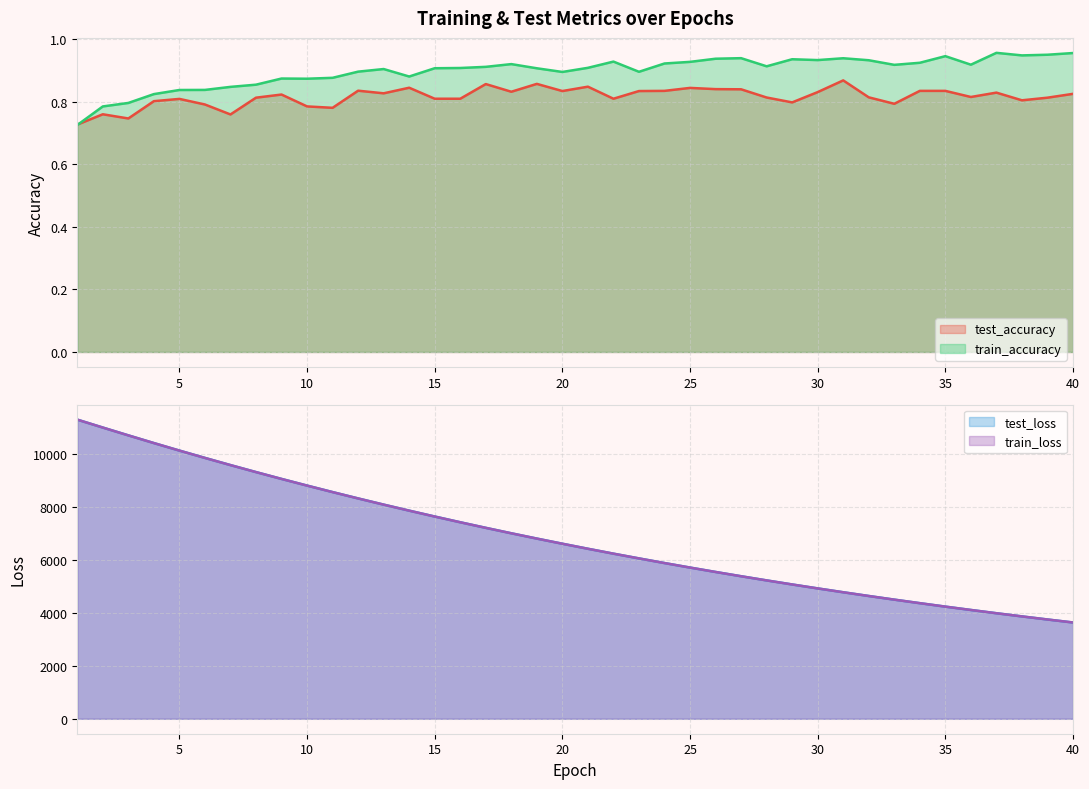

Where is test_accuracy nearest to the value 0?

1